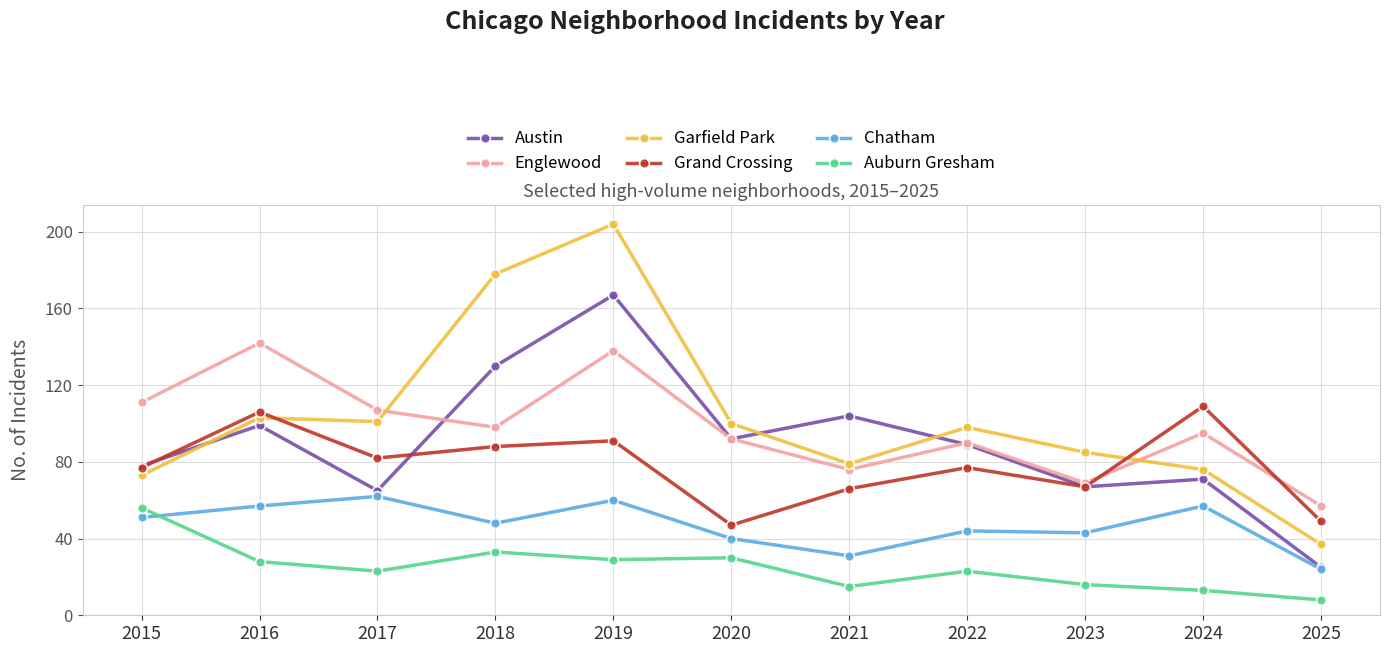

How many lines are shown in the chart?

6